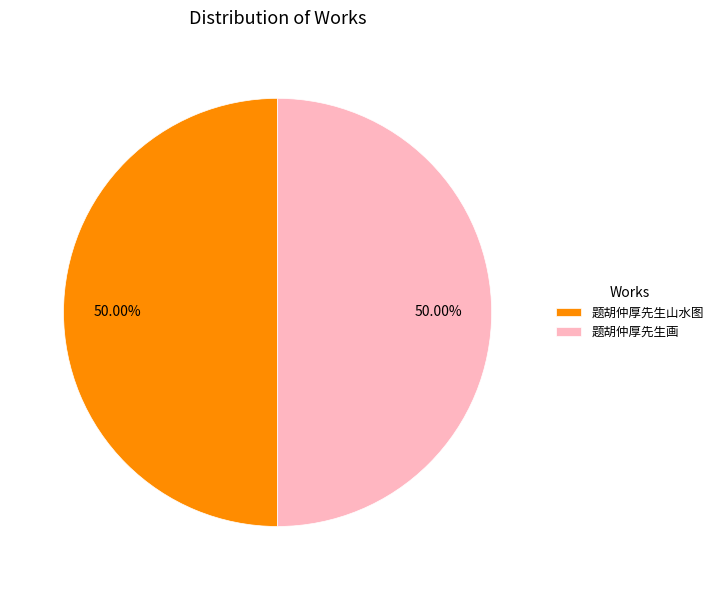

How many slices are in this pie chart?

2